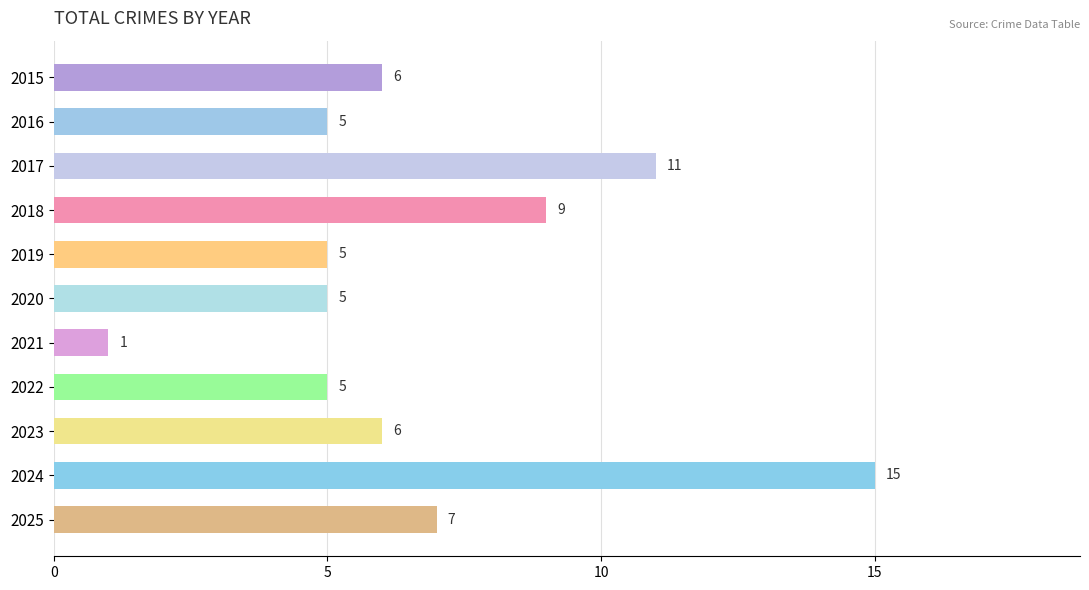

How many values are below 6?

5